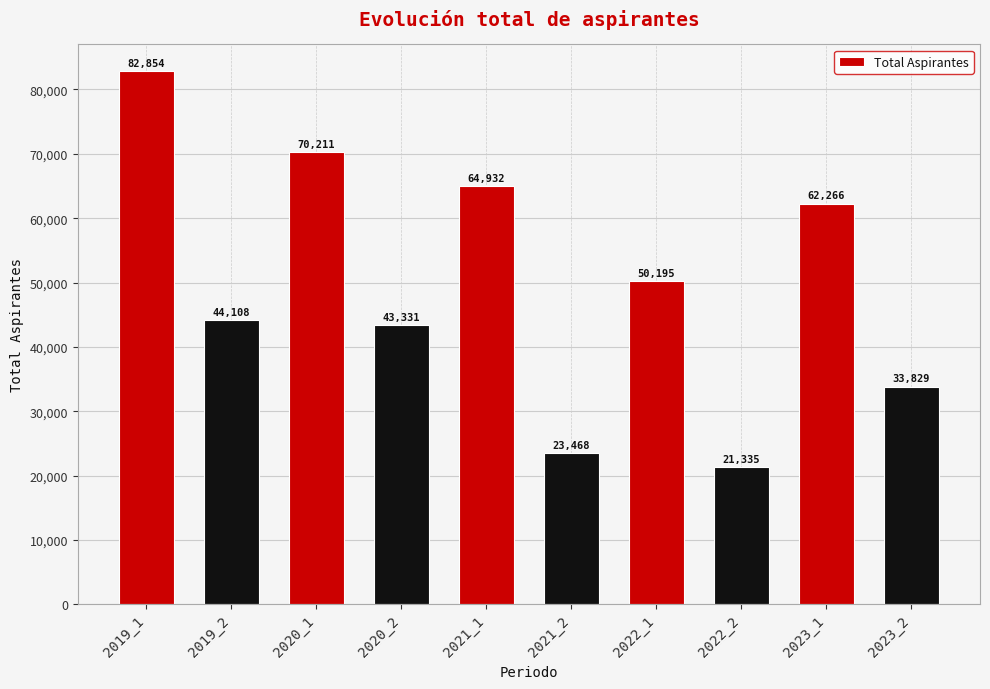

Which has a higher value, 2023_2 or 2019_2?

2019_2